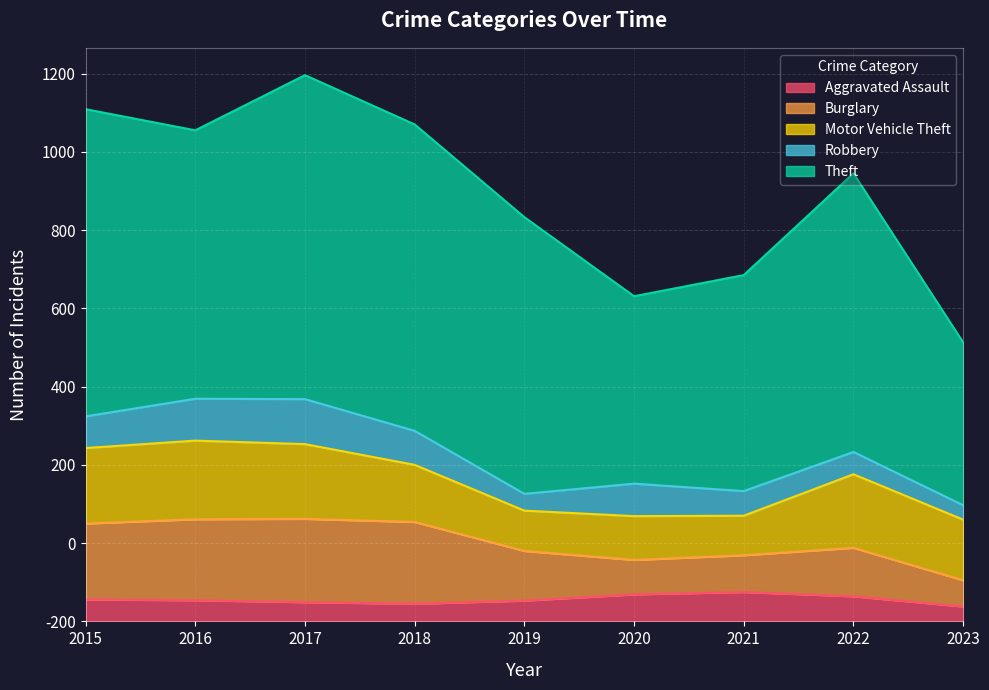

Where is Theft nearest to the value 622?

2016